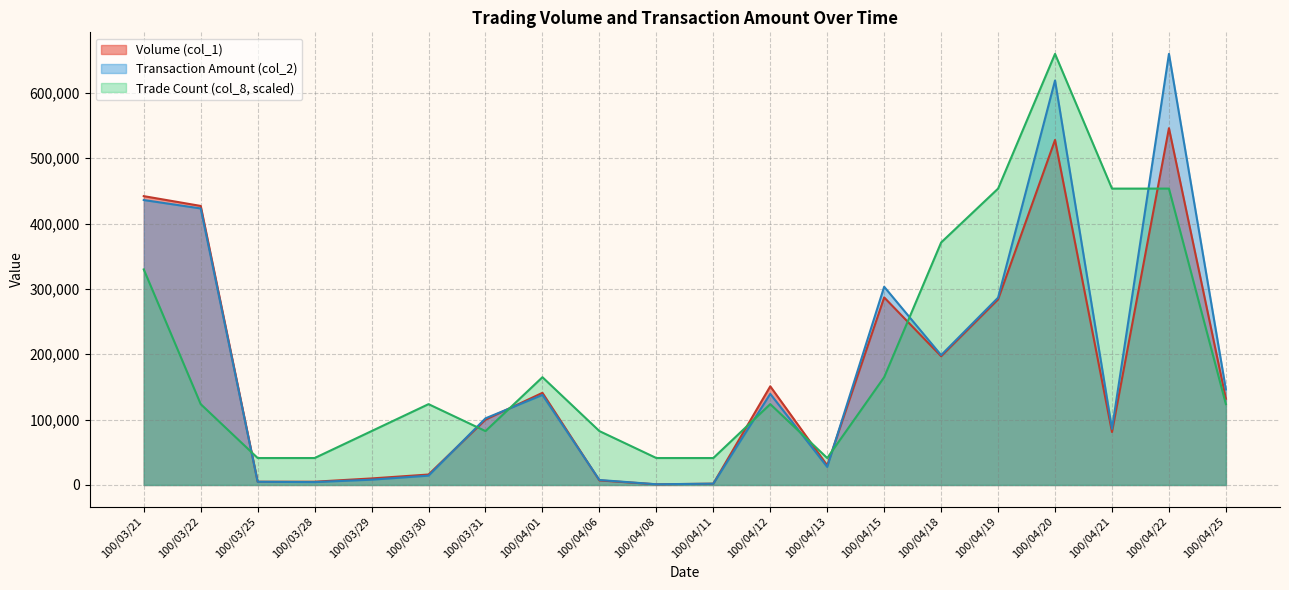

Does the chart display data point markers on the line(s)?

No